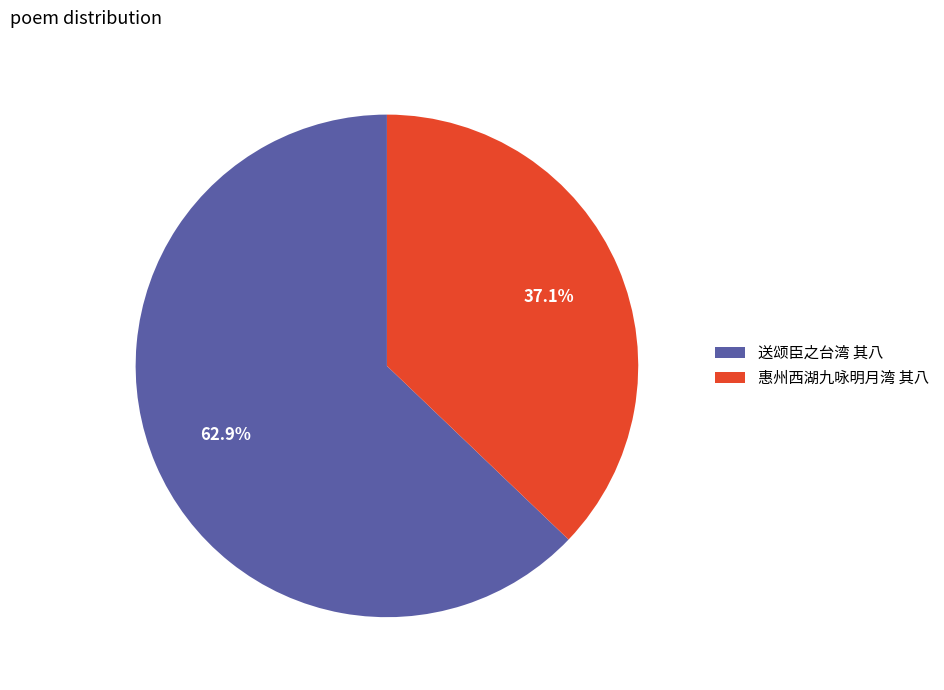

True or false: 惠州西湖九咏明月湾 其八 accounts for 48% of the total.

False